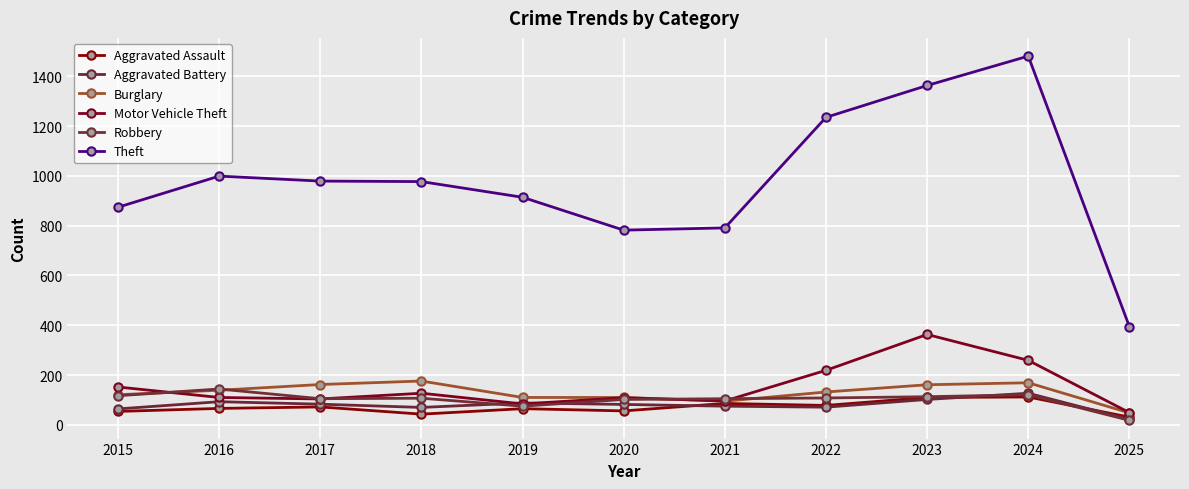

In Theft, how many points are lower than both neighbors (excluding endpoints)?

1